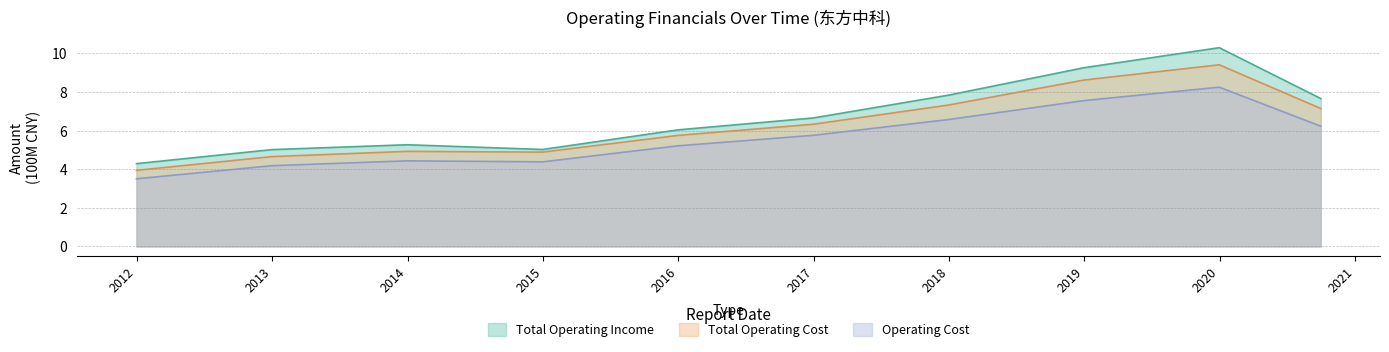

How many lines are shown in the chart?

3